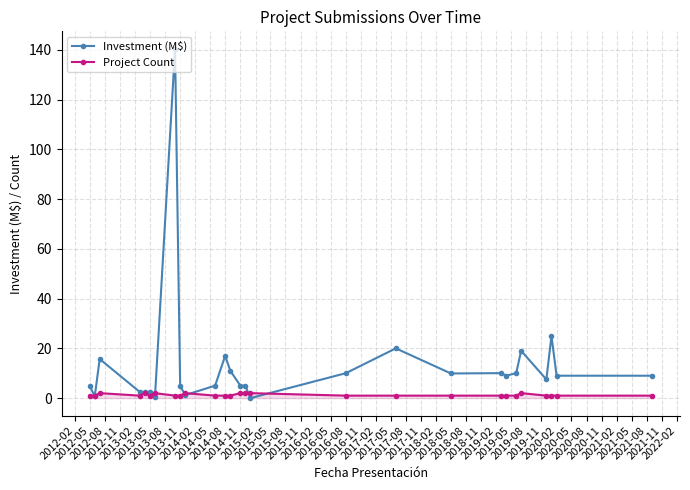

List the series in order of their overall mean, lowest first.

Project Count, Investment (M$)